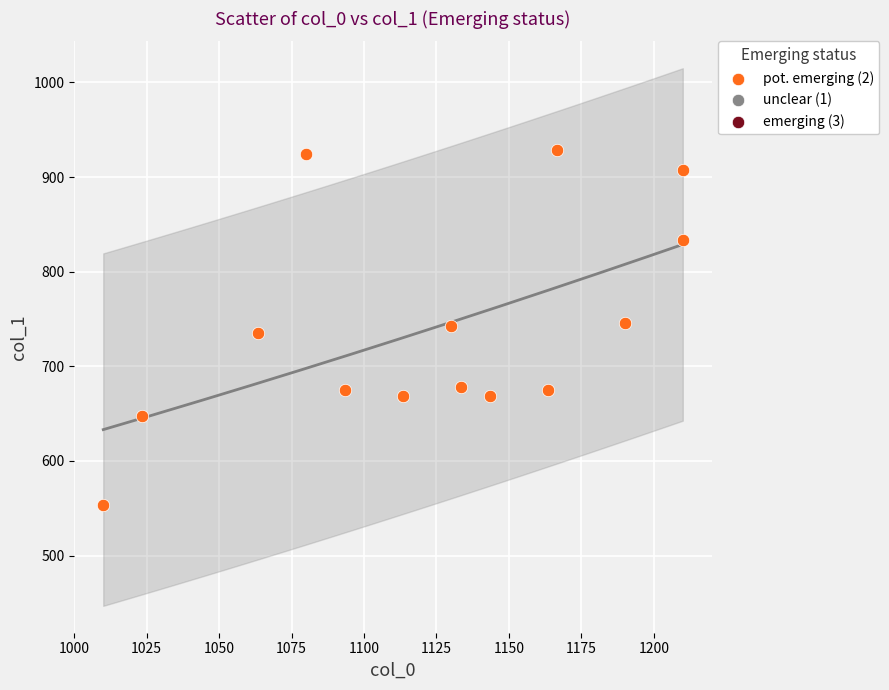

What is the range of X values (max minus min)?

200.0